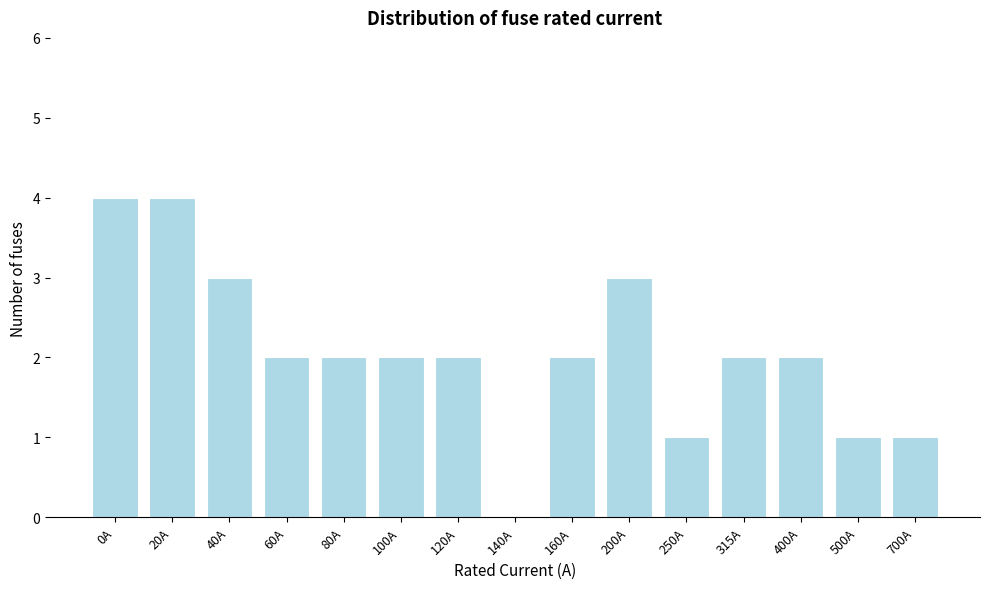

Reading right to left, transcribe all the data shown in this chart.

700A=1	500A=1	400A=2	315A=2	250A=1	200A=3	160A=2	140A=0	120A=2	100A=2	80A=2	60A=2	40A=3	20A=4	0A=4